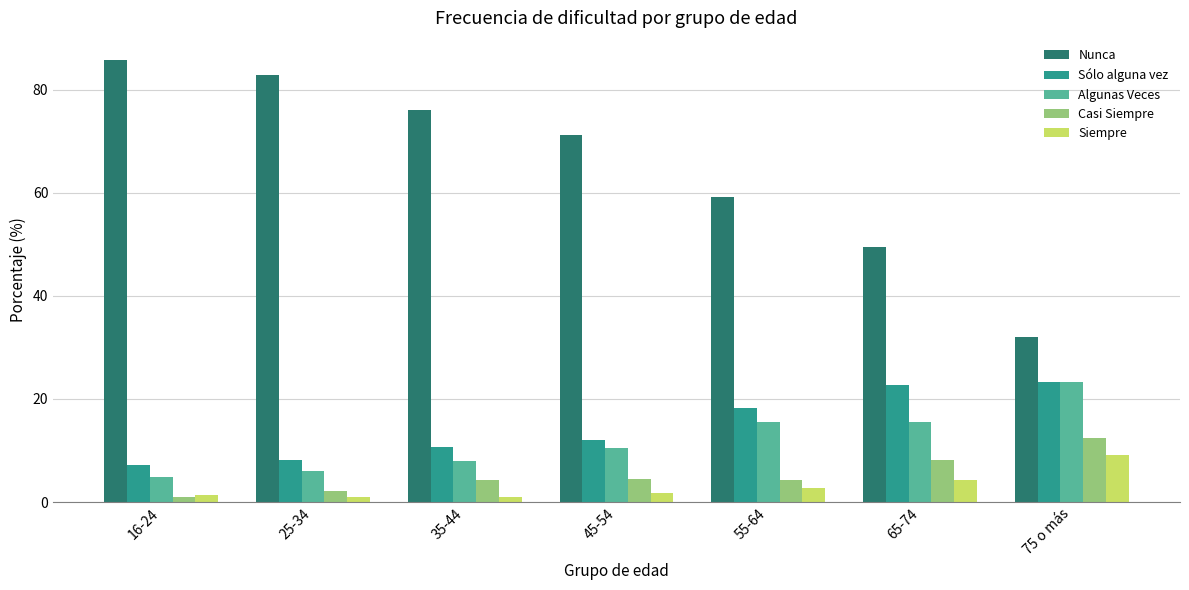

What is the difference between the Sólo alguna vez values at 45-54 and 55-64?

6.2